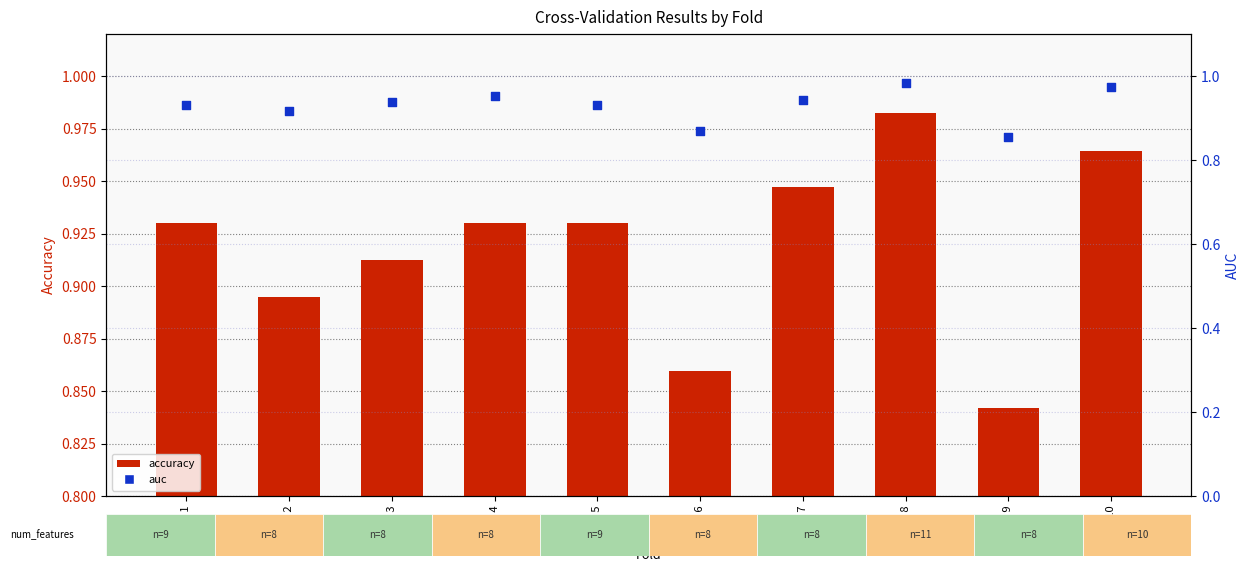

Which series has the widest spread of Y values?

accuracy